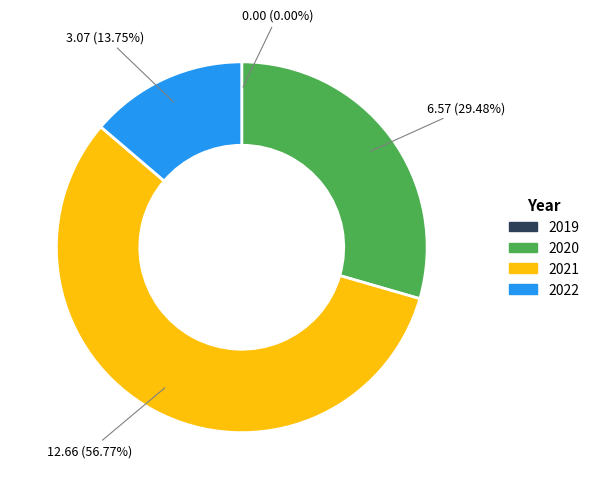

What is the largest slice in the pie chart?

2021